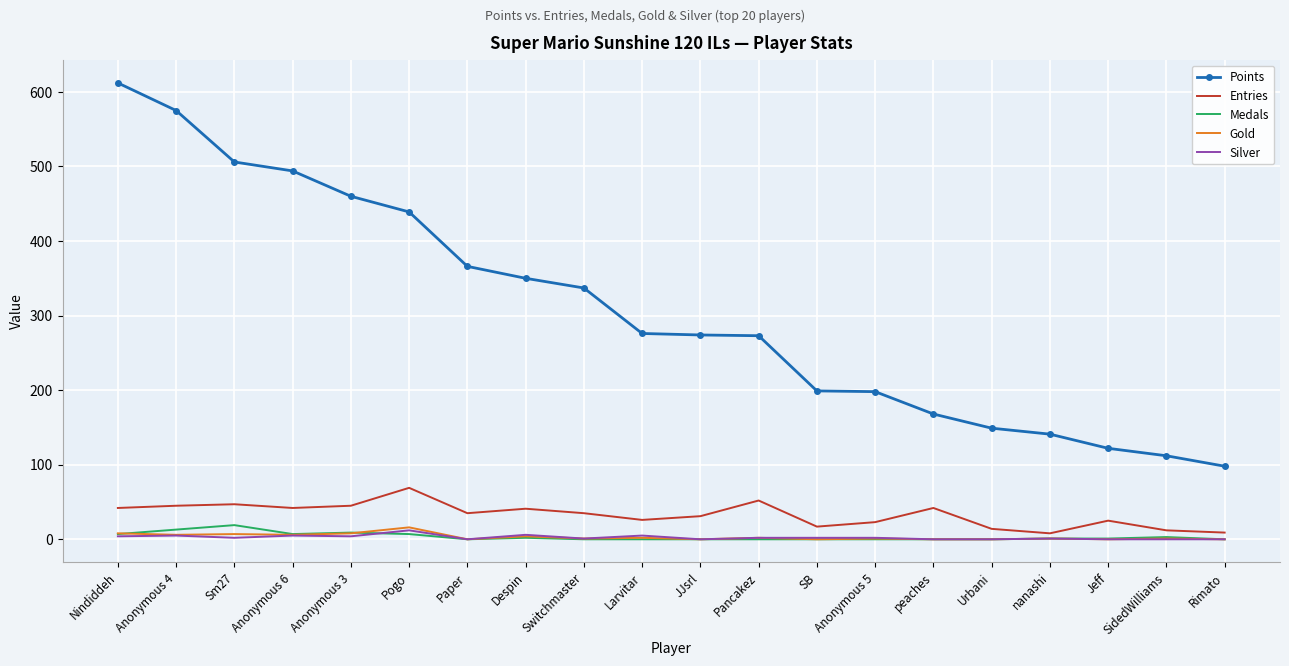

What is the difference between the second highest and minimum values in the Medals series?

13